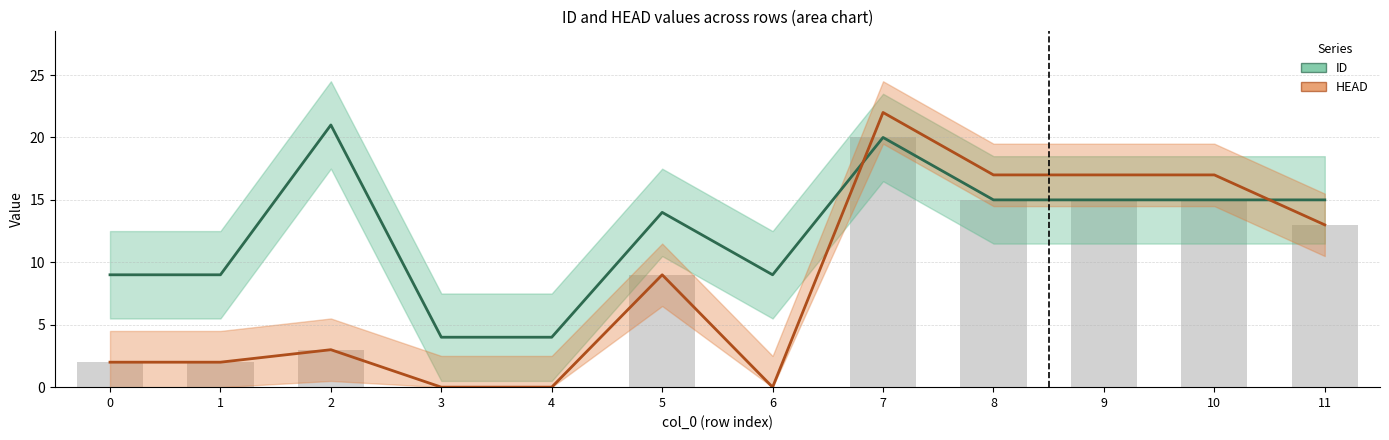

What is the sum of all HEAD values?

102